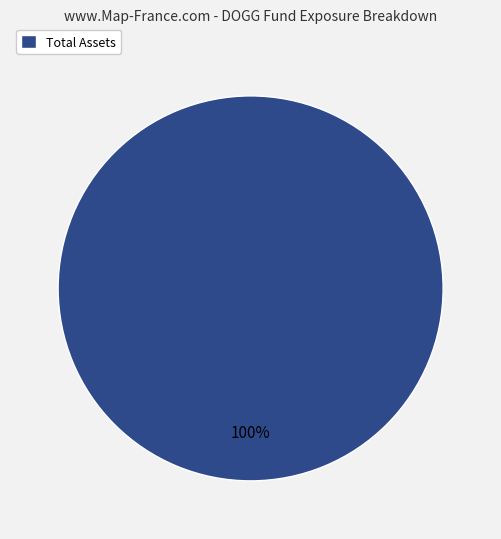

Is it true that Total Assets is 100% of the pie?

True